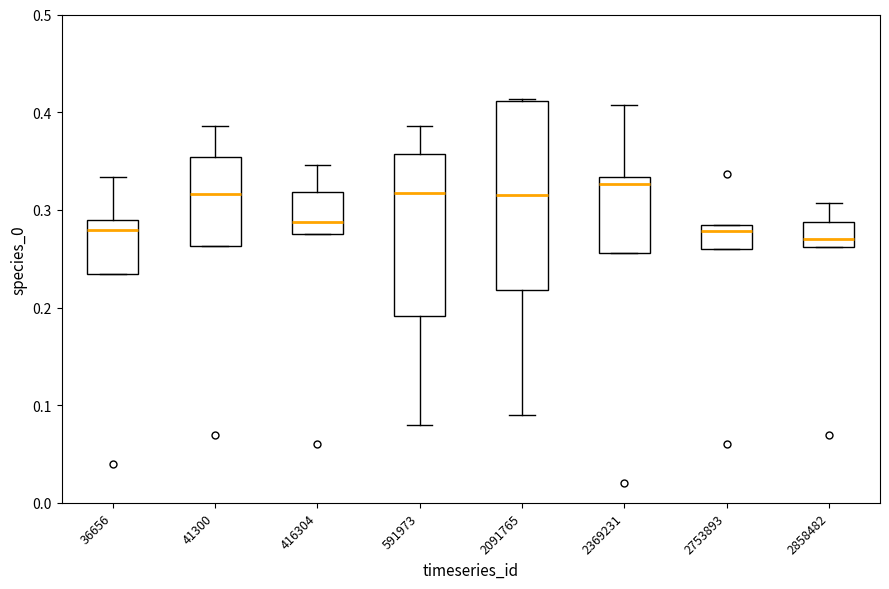

Where is the upper edge of the box at x = 36656 on the y-axis? The values are not printed on the chart, so give them approximately, as read against the axis.

0.29